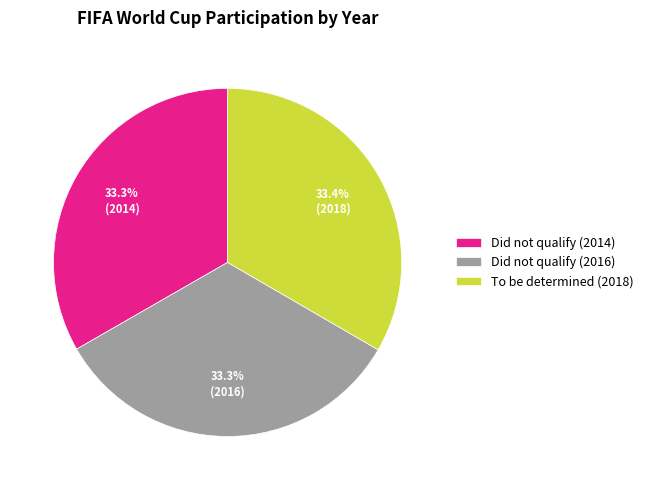

Is Did not qualify (2016) the majority of the pie?

No